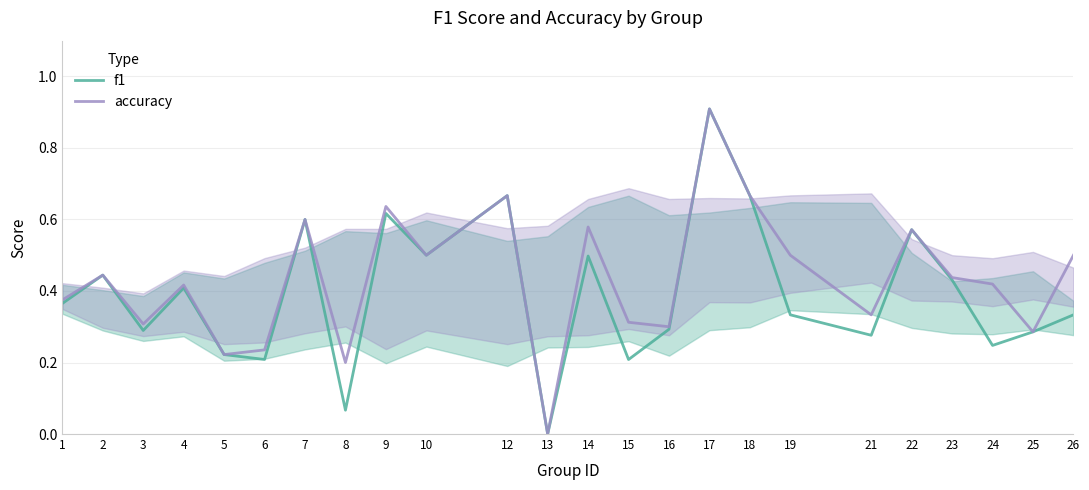

True or false: accuracy has more than 0 points higher than both neighbors.

True